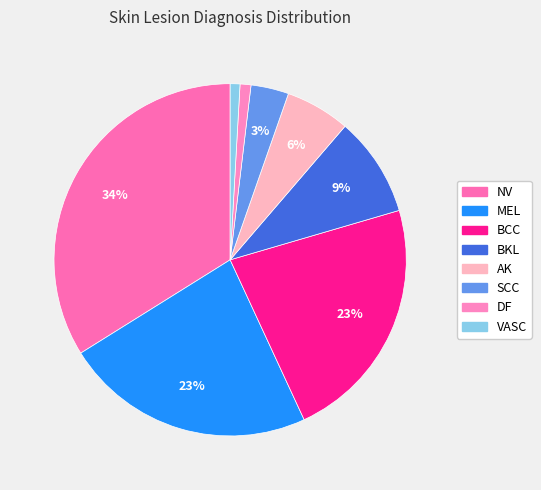

What is the largest slice in the pie chart?

NV